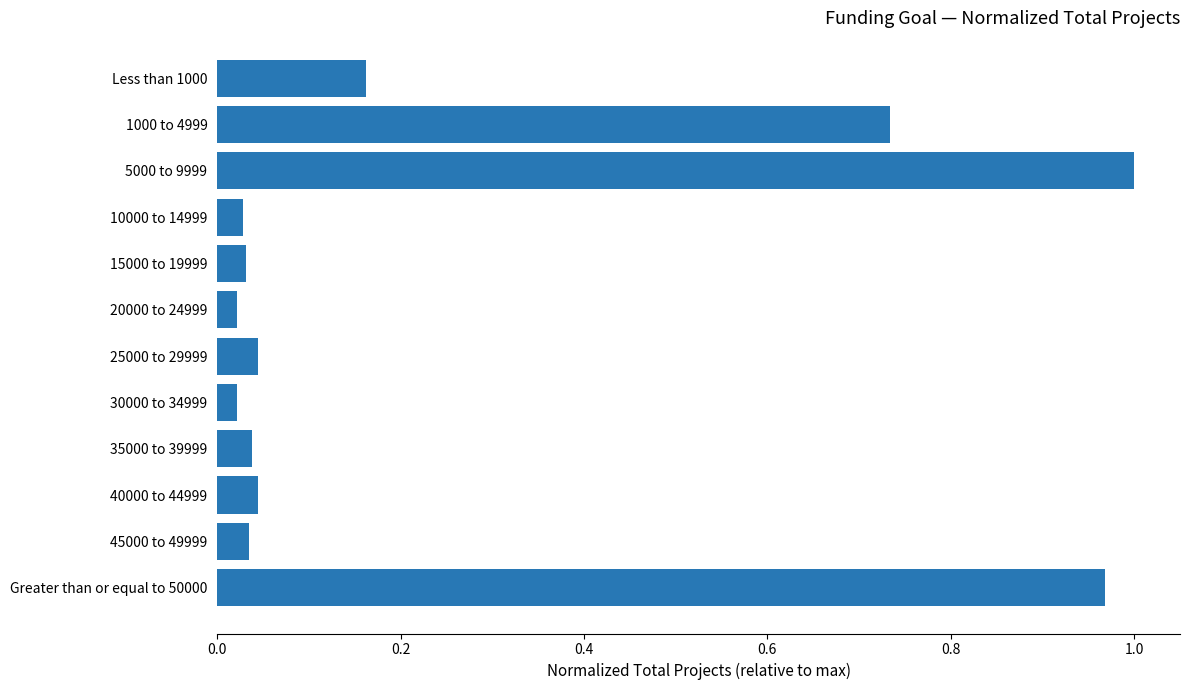

Are the bars grouped side by side (vs. stacked)?

No